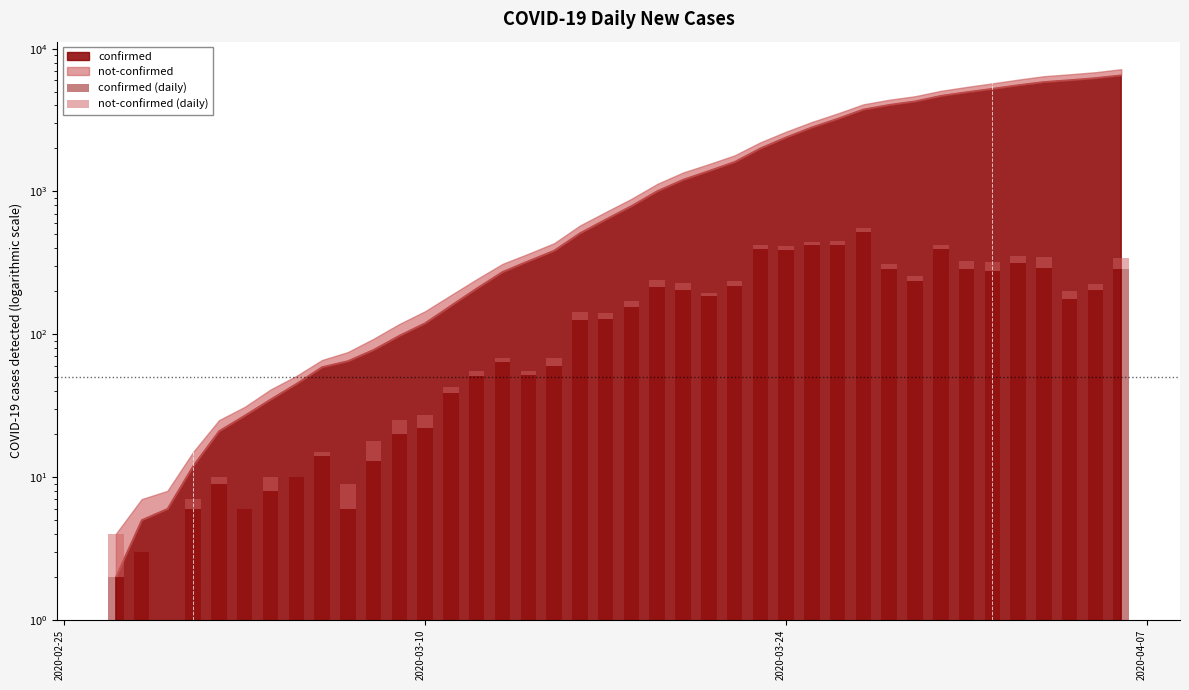

The value of not-confirmed (daily) at 2020-03-10 is 5. True or false?

True